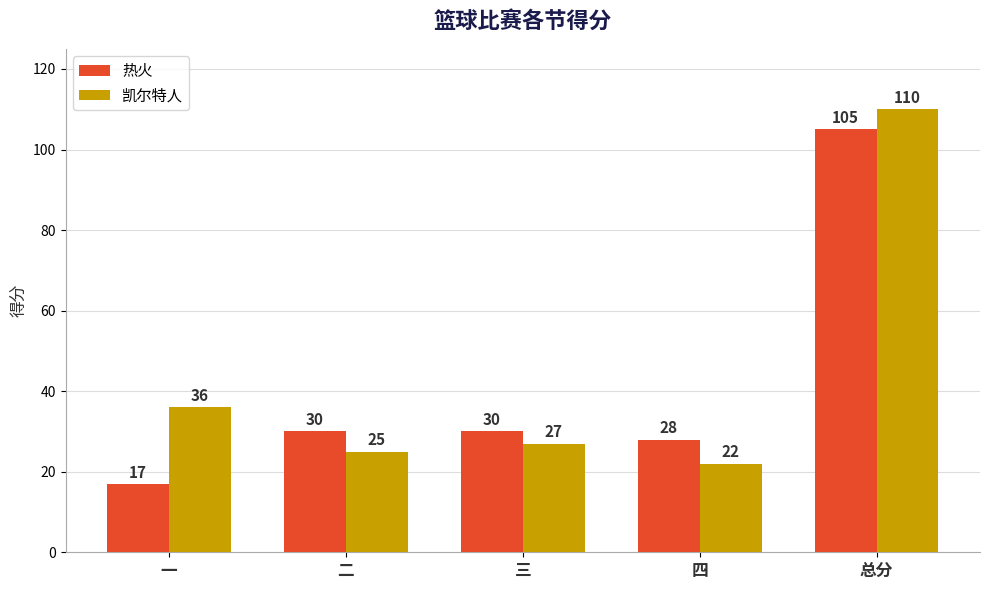

What is the label of the 1st bar from the right?

总分